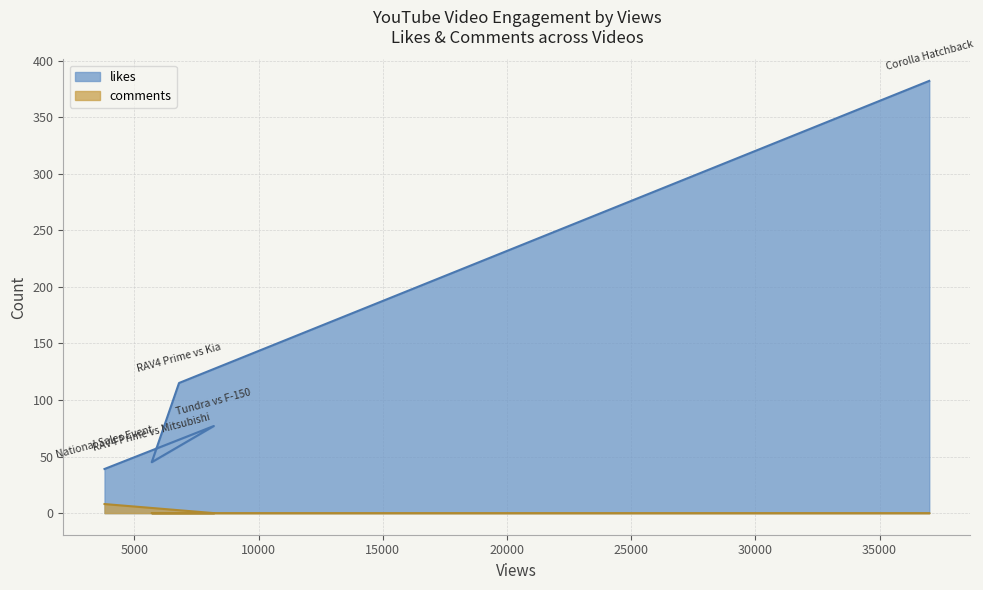

What value does the comments series have at National Sales Event?

8